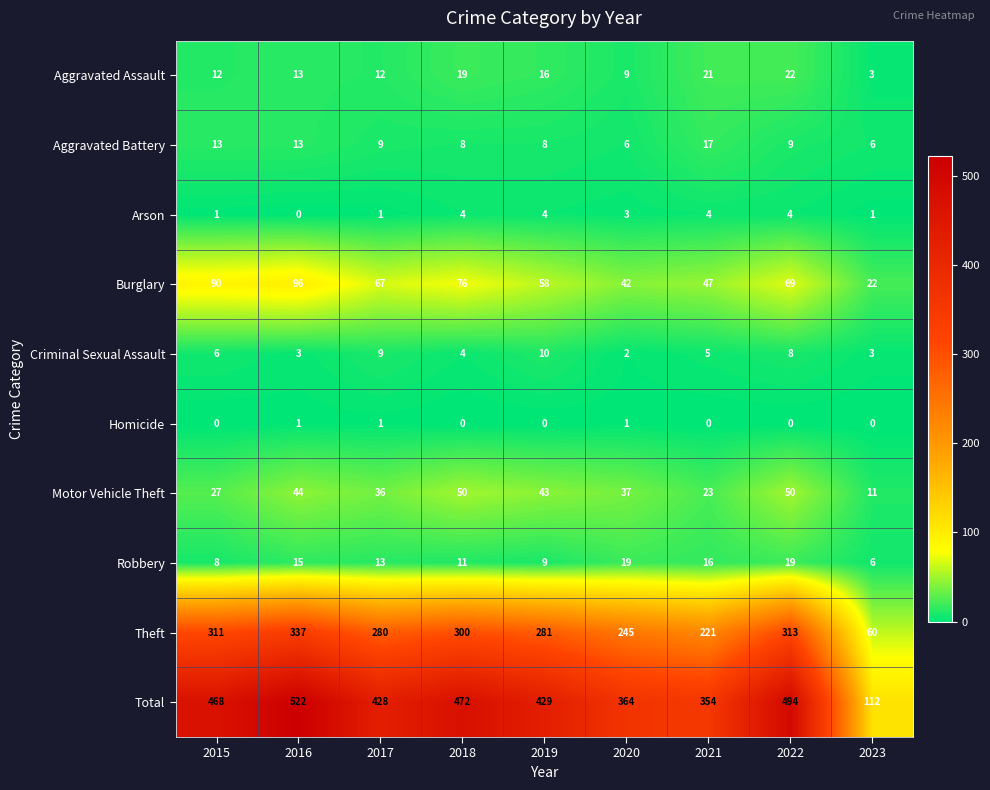

Count the number of categories in the chart.

9